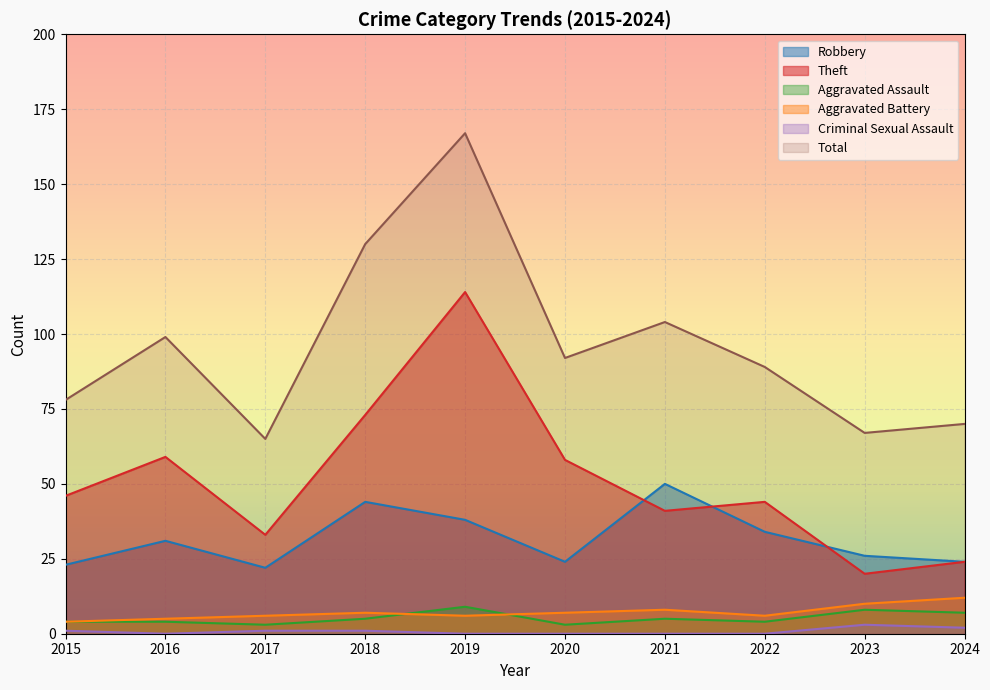

At which category is the sum across all series the highest?

2019